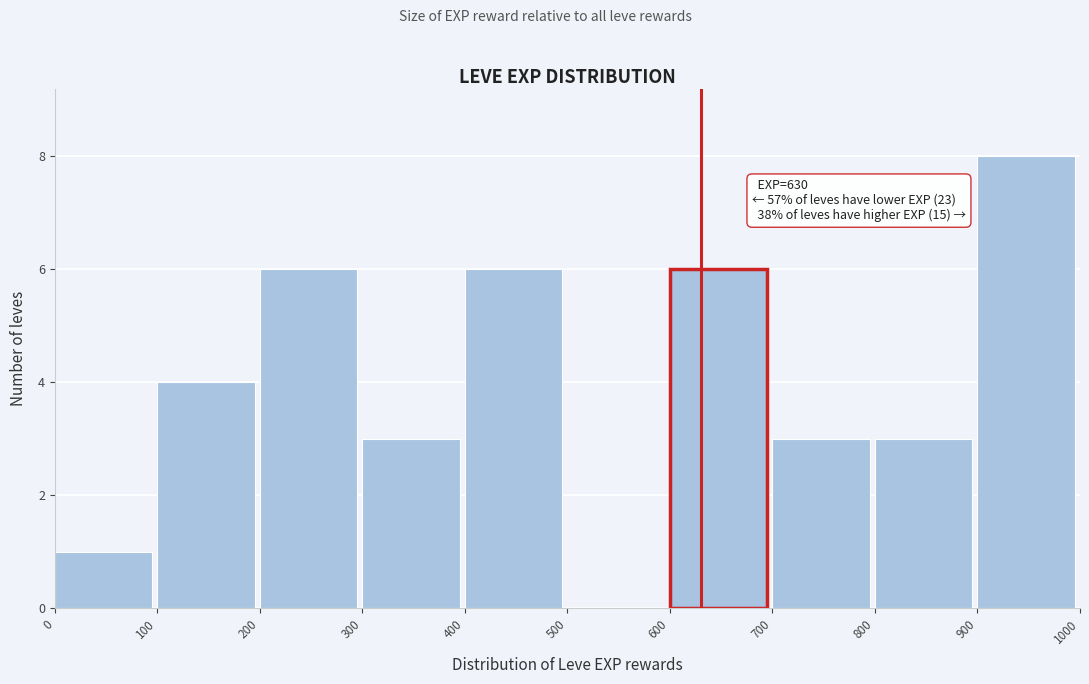

Over which range of the x-axis is the bar tallest?

900 to 1000